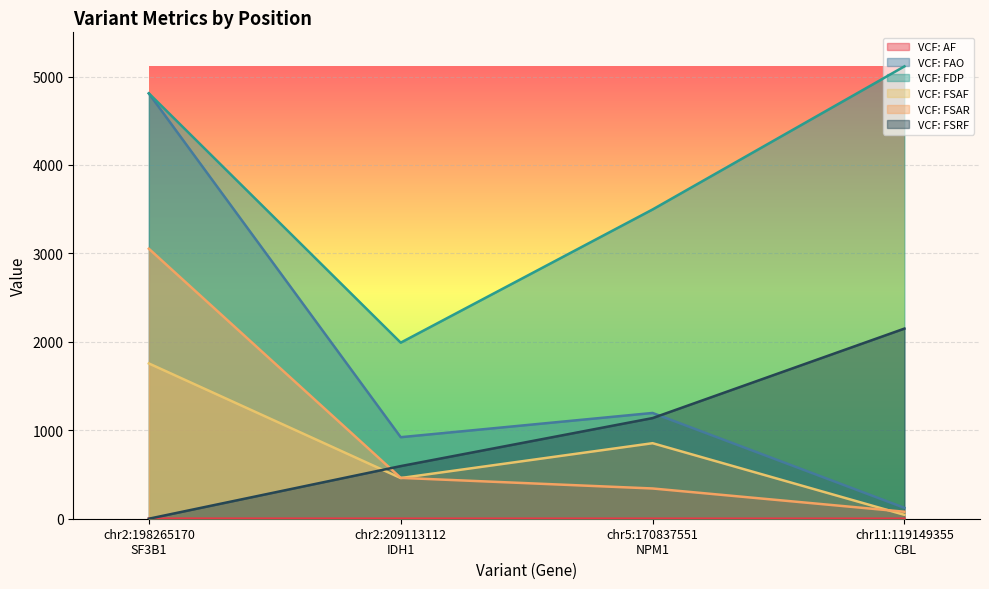

The VCF: FAO series shows 123.0 at chr11:119149355
CBL. True or false?

True